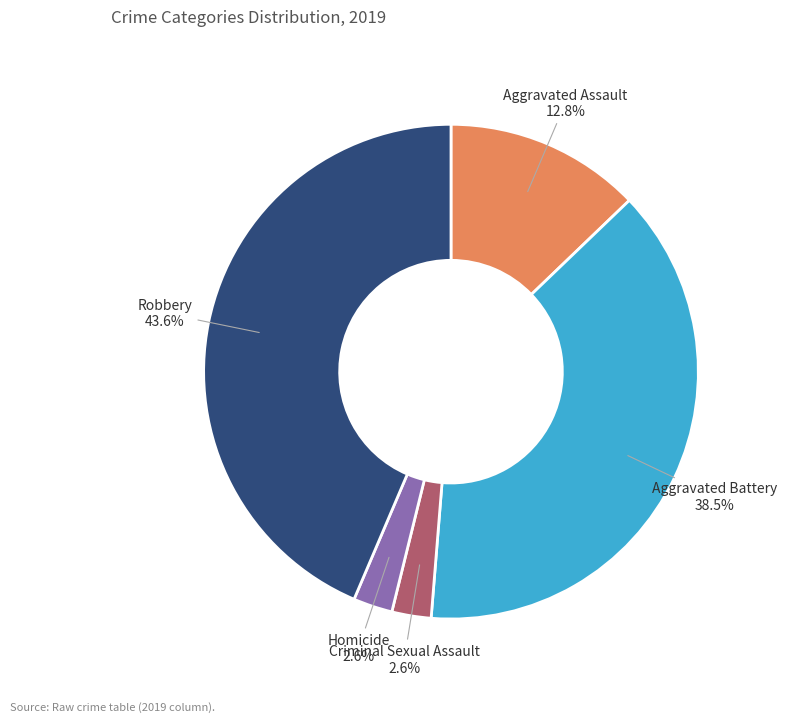

Is there any slice that represents more than half of the pie?

No